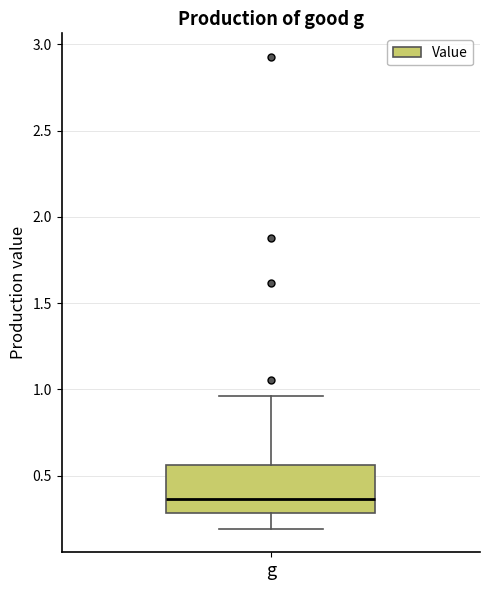

Read this box plot against the y-axis: the position of the median line, the range covered by the box, and the ends of both whiskers. The values are not printed on the chart, so give them approximately, as read against the axis.

median 0.35, box 0.30 to 0.55, whiskers 0.20 to 0.95